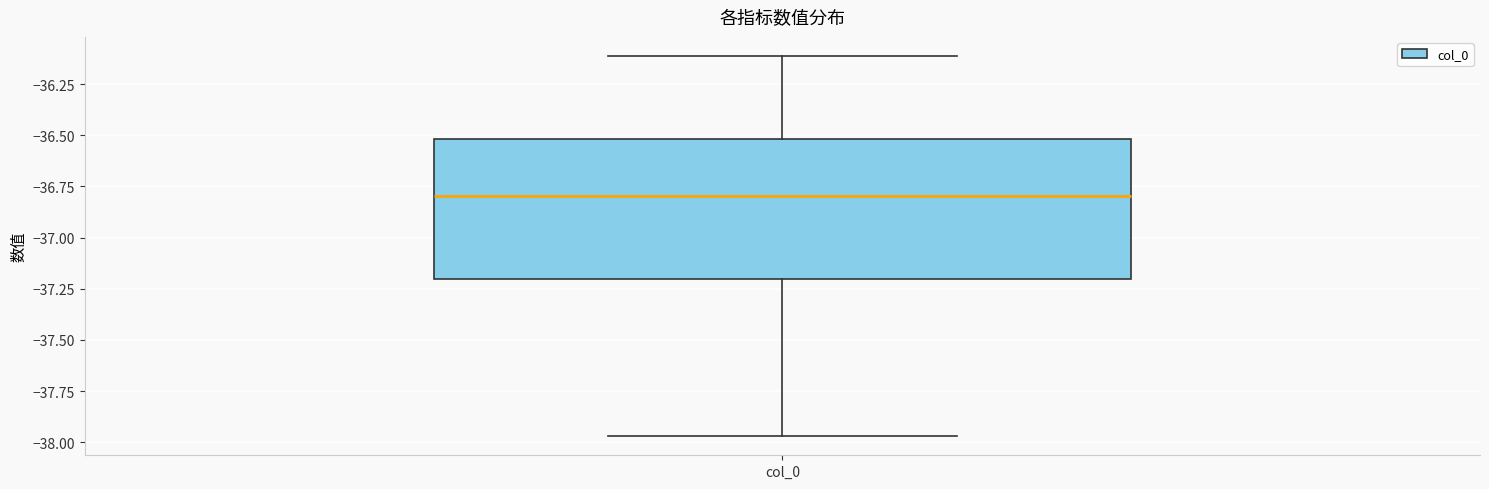

Where does the upper whisker of the box for col_0 end on the y-axis? The values are not printed on the chart, so give them approximately, as read against the axis.

-36.10